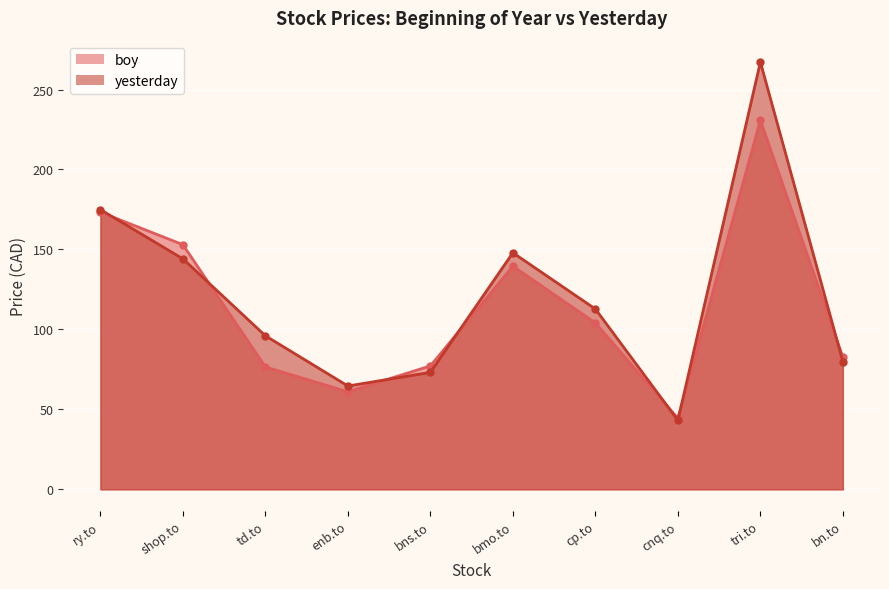

Reading left to right, transcribe all the data shown in this chart.

boy: ry.to=173.3	shop.to=153.0	td.to=76.5	enb.to=61.0	bns.to=77.2	bmo.to=139.6	cp.to=104.1	cnq.to=44.4	tri.to=230.8	bn.to=82.6
yesterday: ry.to=174.9	shop.to=144.1	td.to=96.0	enb.to=64.6	bns.to=73.2	bmo.to=147.9	cp.to=112.8	cnq.to=43.1	tri.to=267.2	bn.to=79.8